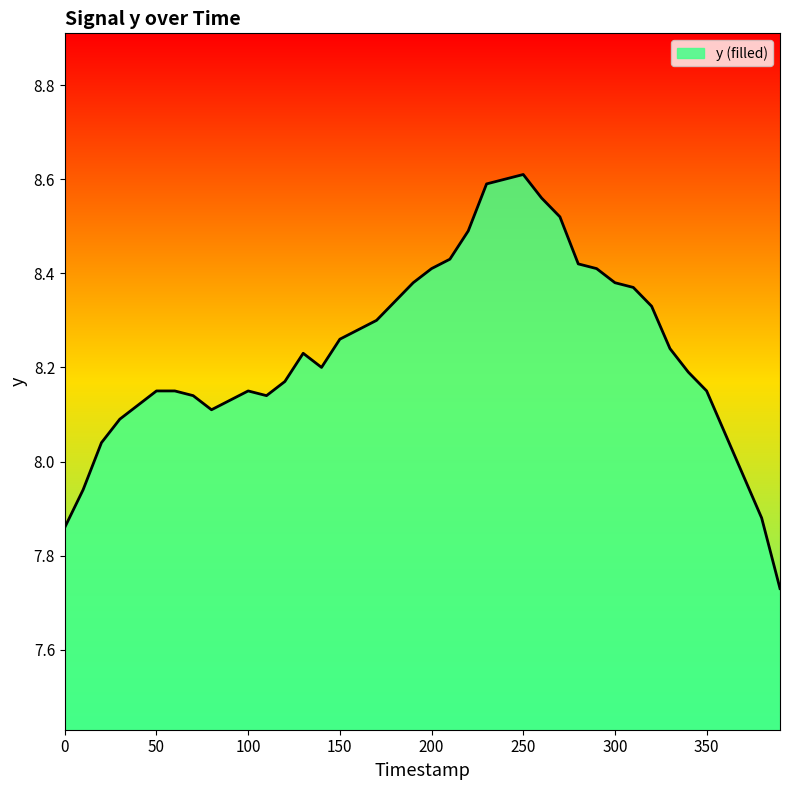

What is the value of the 15th point from the left?

8.2